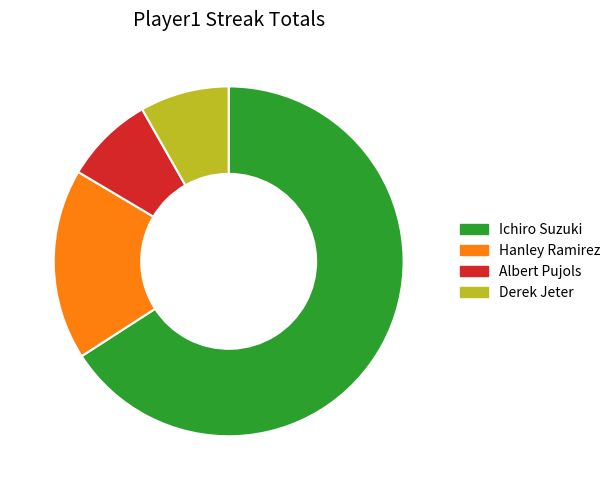

How many slices are in this pie chart?

4